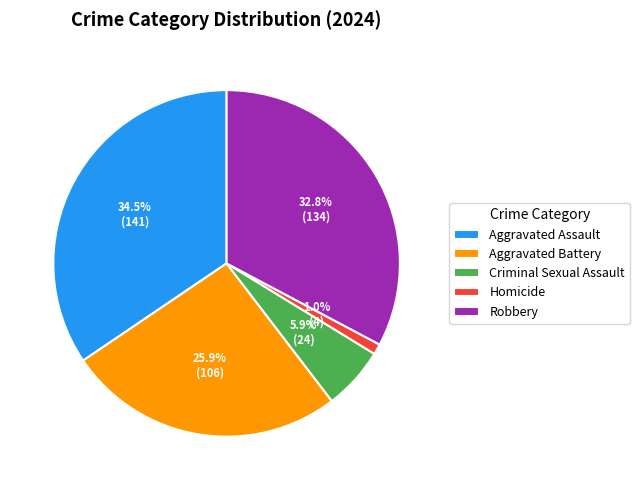

Rank the categories by value from lowest to highest.

Homicide, Criminal Sexual Assault, Aggravated Battery, Robbery, Aggravated Assault